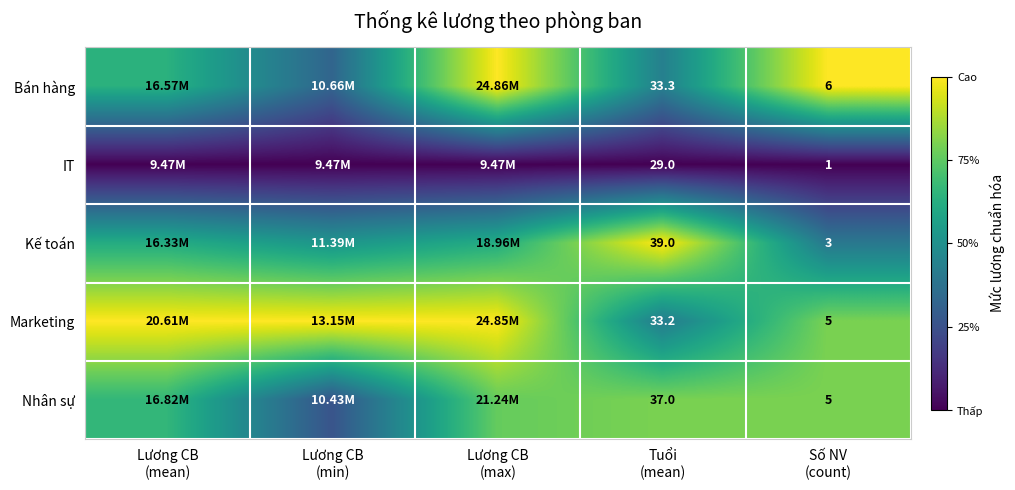

What is the total value across all series at Tuổi
(mean)?

171.5